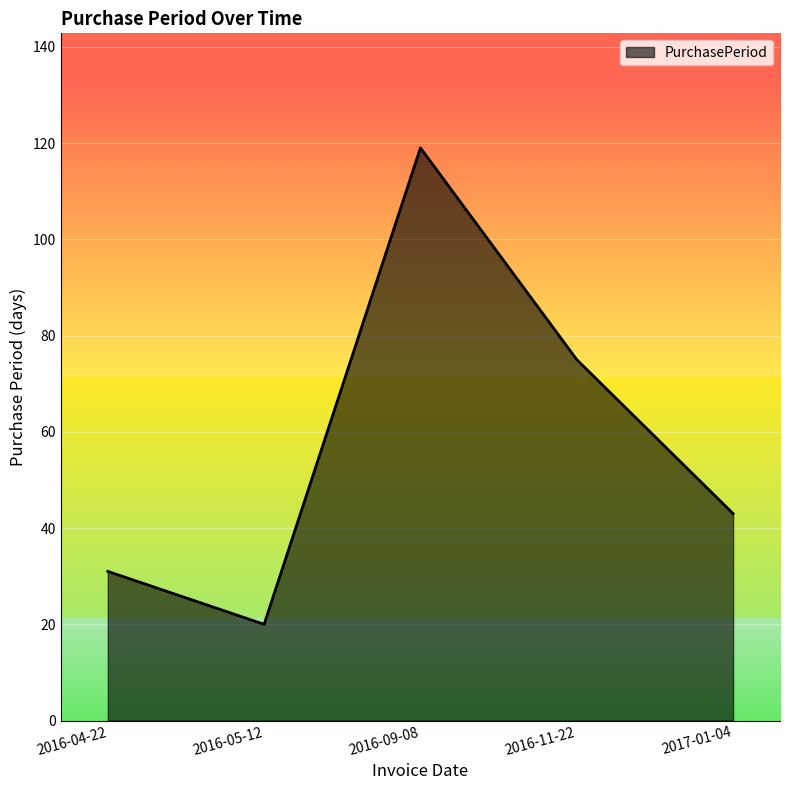

Does the chart have visible grid lines?

Yes